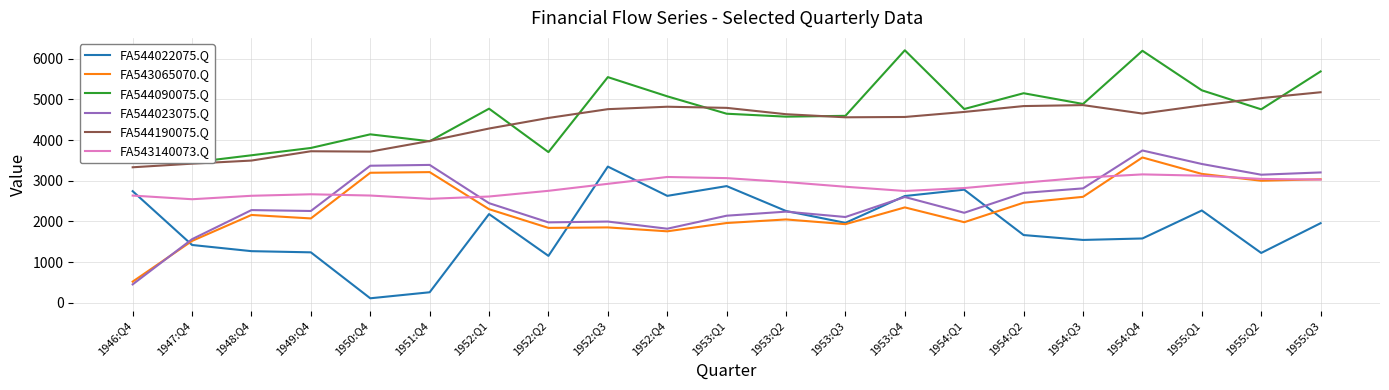

What is the label of the 13th point from the left?

1953:Q3